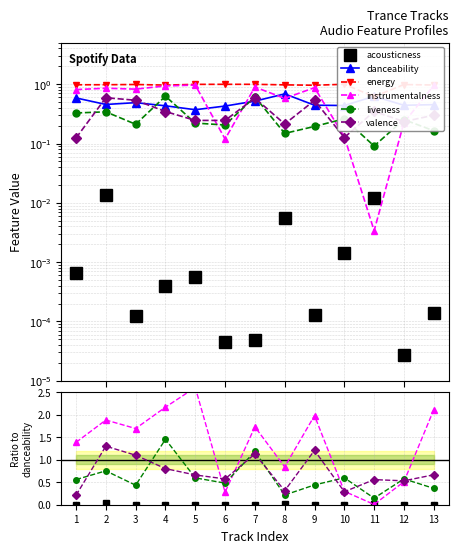

In acousticness, how many points are higher than both neighbors (excluding endpoints)?

4